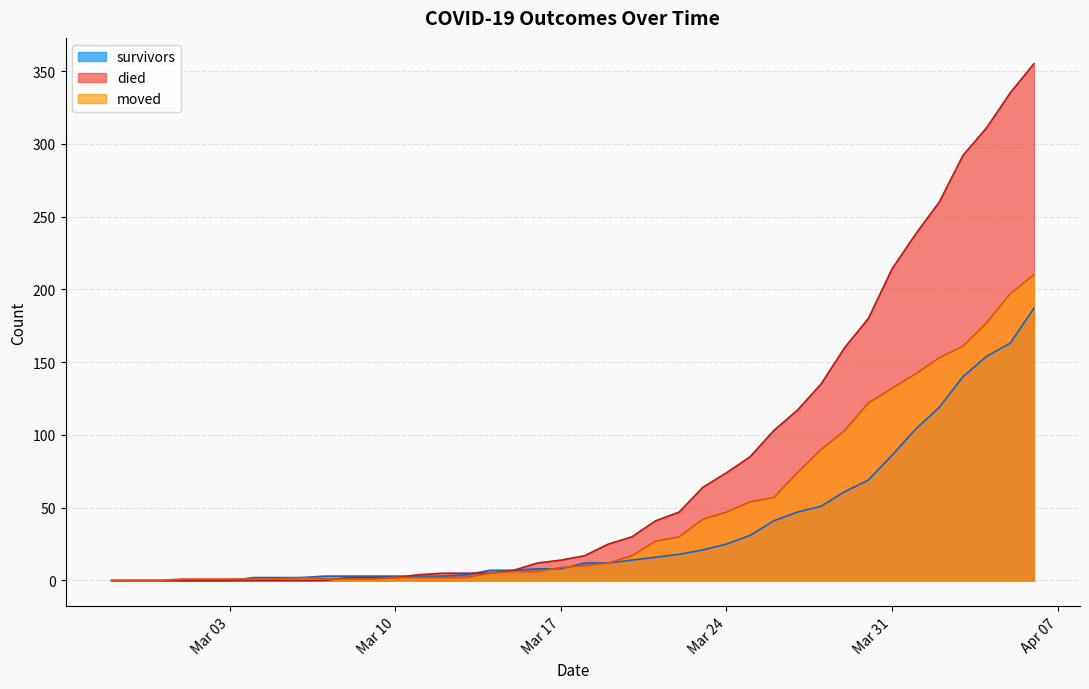

Which series has the largest range (max minus min)?

died